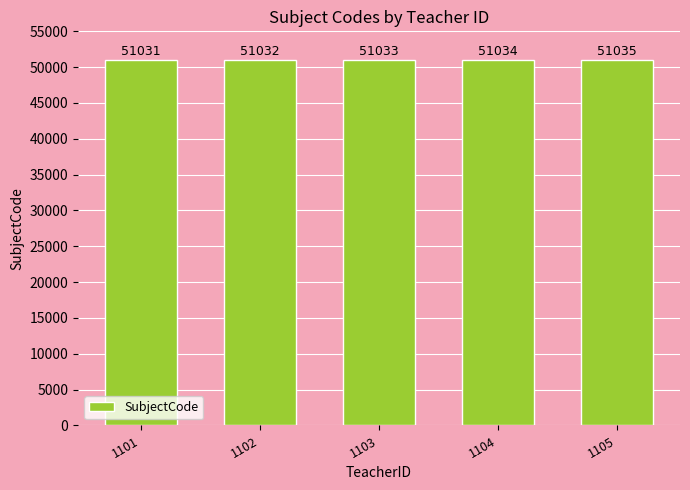

What is the average value?

51033